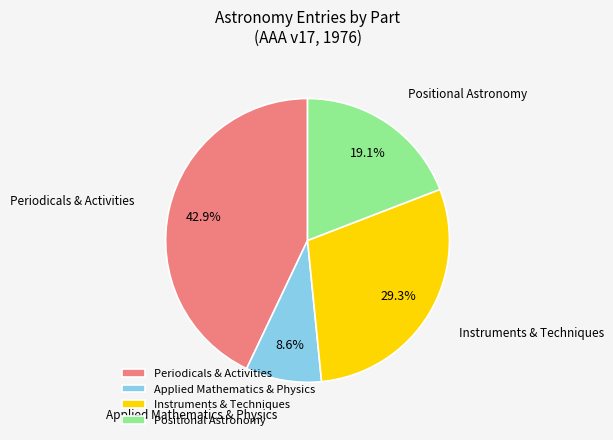

Between Instruments & Techniques and Applied Mathematics & Physics, which is larger?

Instruments & Techniques